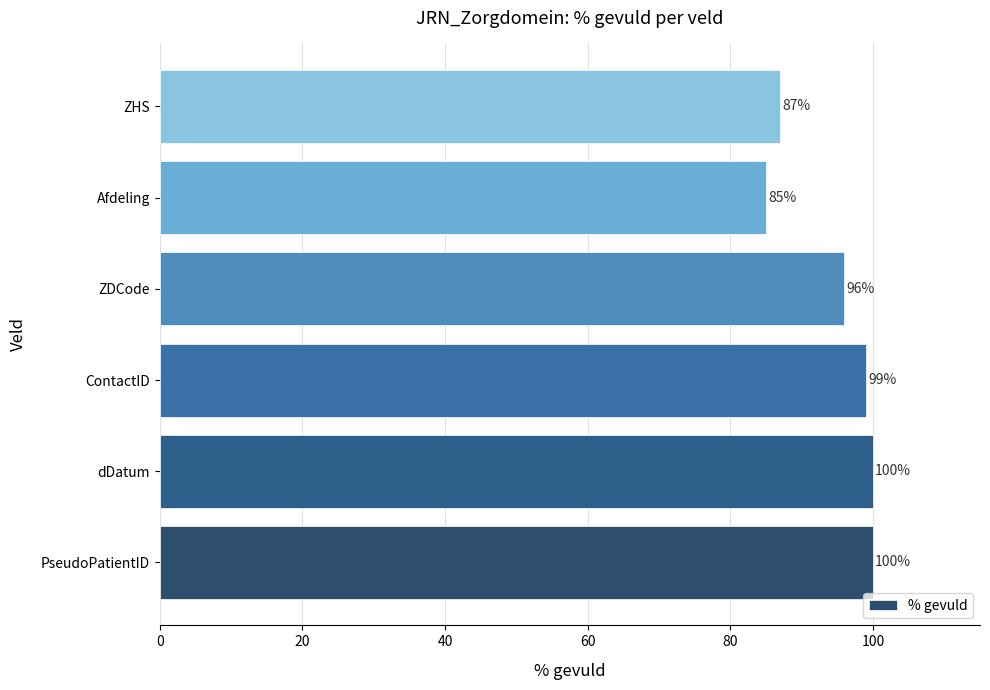

At which label is the value closest to 92?

ZDCode